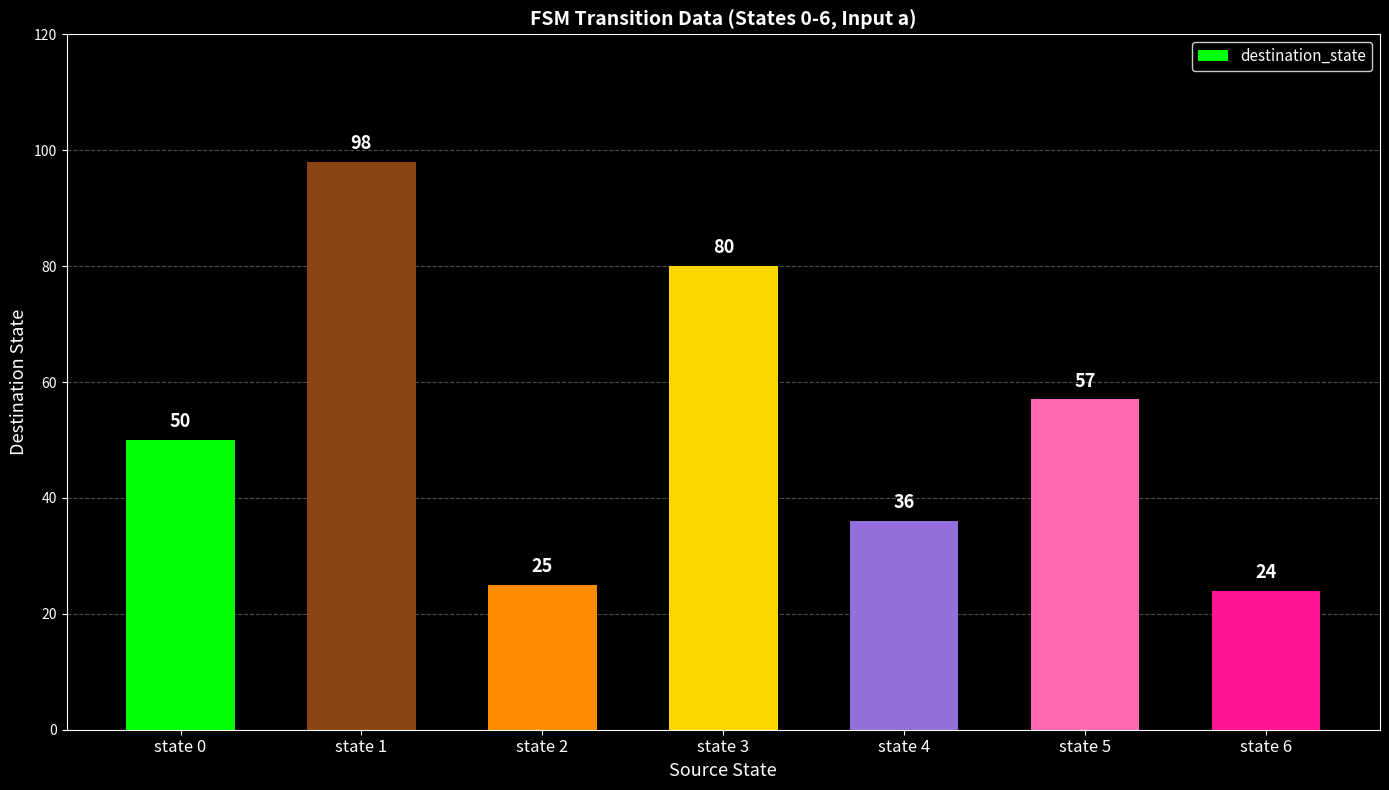

Does the chart contain stacked bars?

No